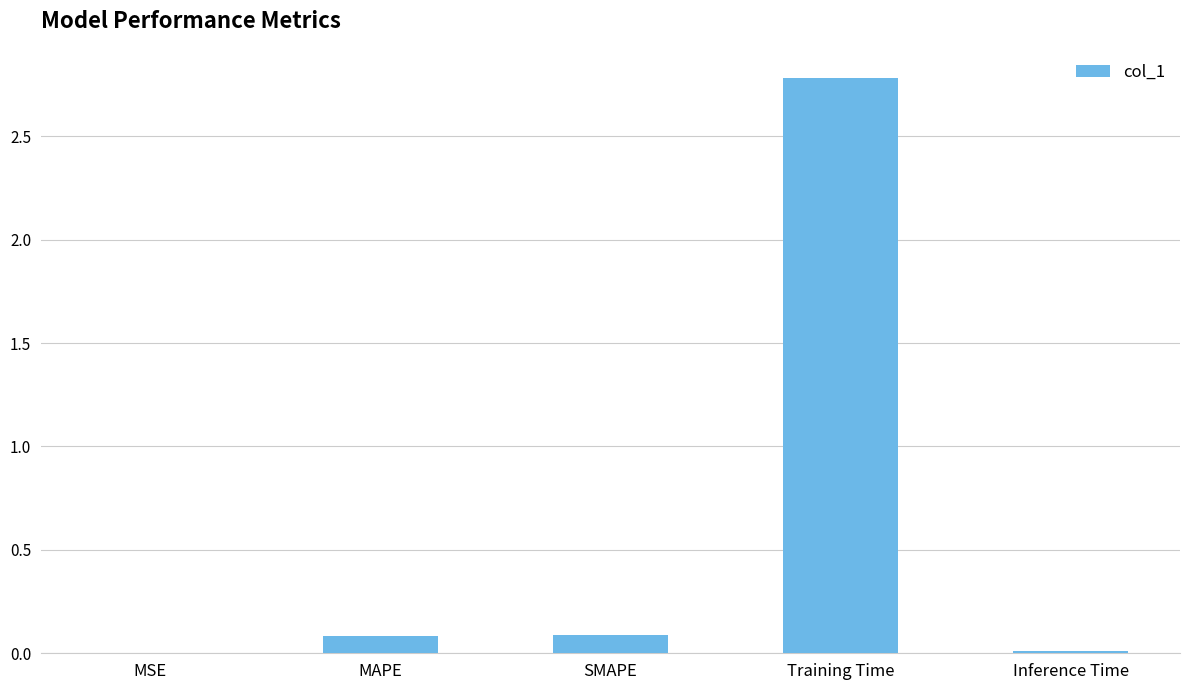

The value at SMAPE is 0.0. True or false?

False